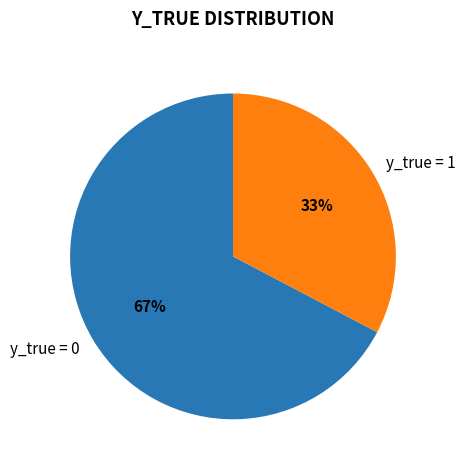

Rank the categories by value from highest to lowest.

y_true = 0, y_true = 1